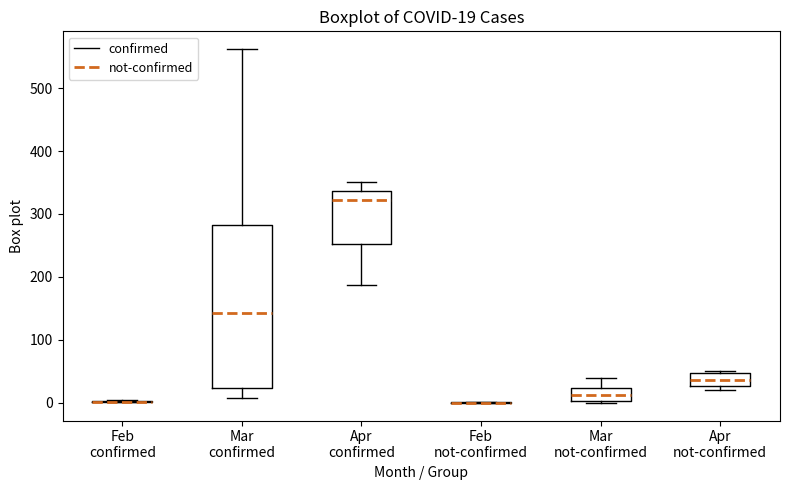

Comparing the boxes themselves (not the whiskers), which one is the tallest?

Mar confirmed